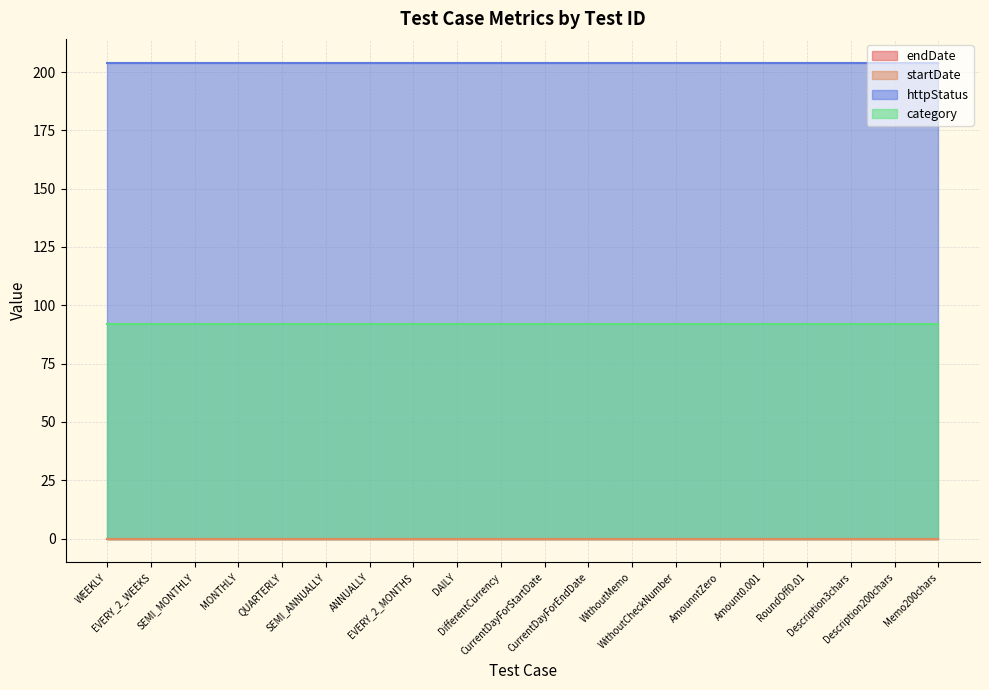

Is the value of category at SEMI_ANNUALLY greater than the value of httpStatus at SEMI_MONTHLY?

No